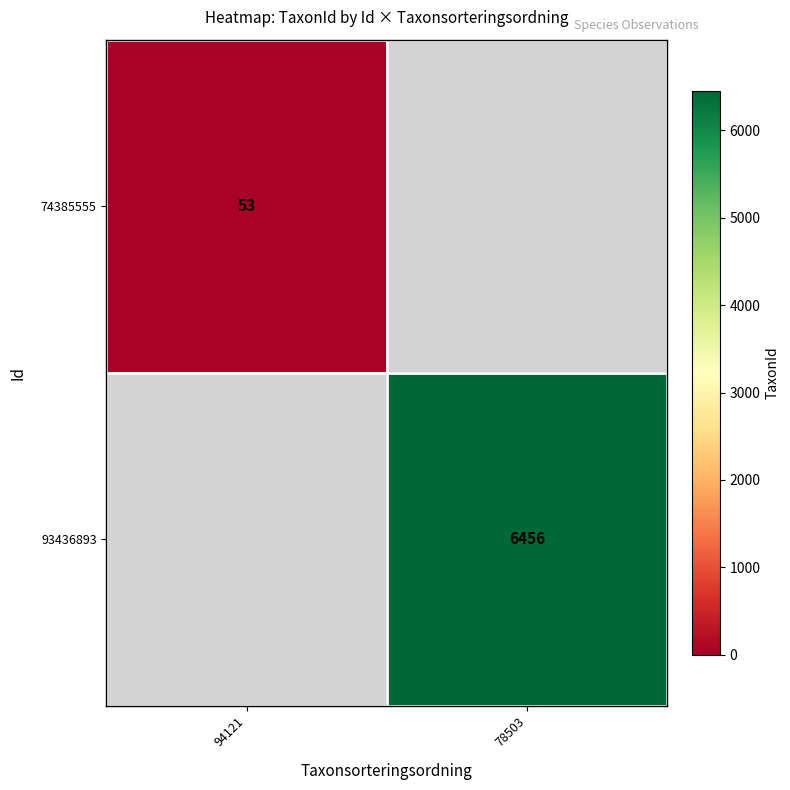

The 93436893 series shows 3945 at 78503. True or false?

False